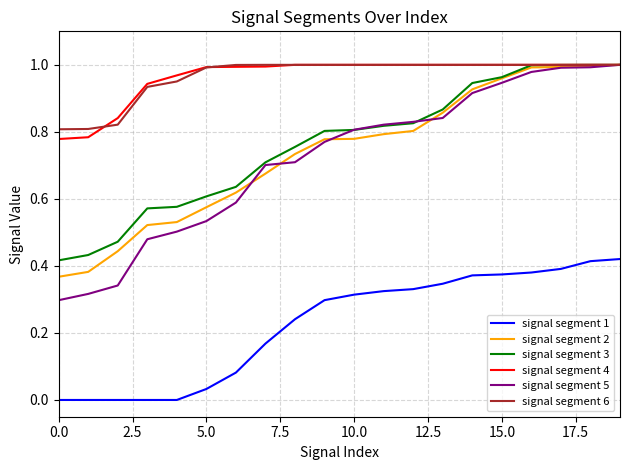

Which series has the widest spread of values?

signal segment 5